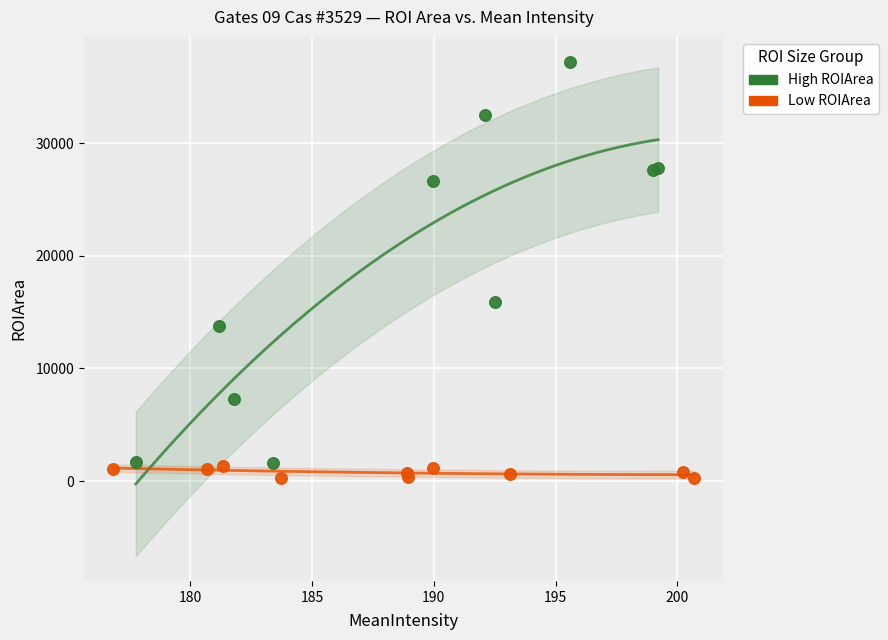

Which series reaches the maximum Y coordinate?

High ROIArea